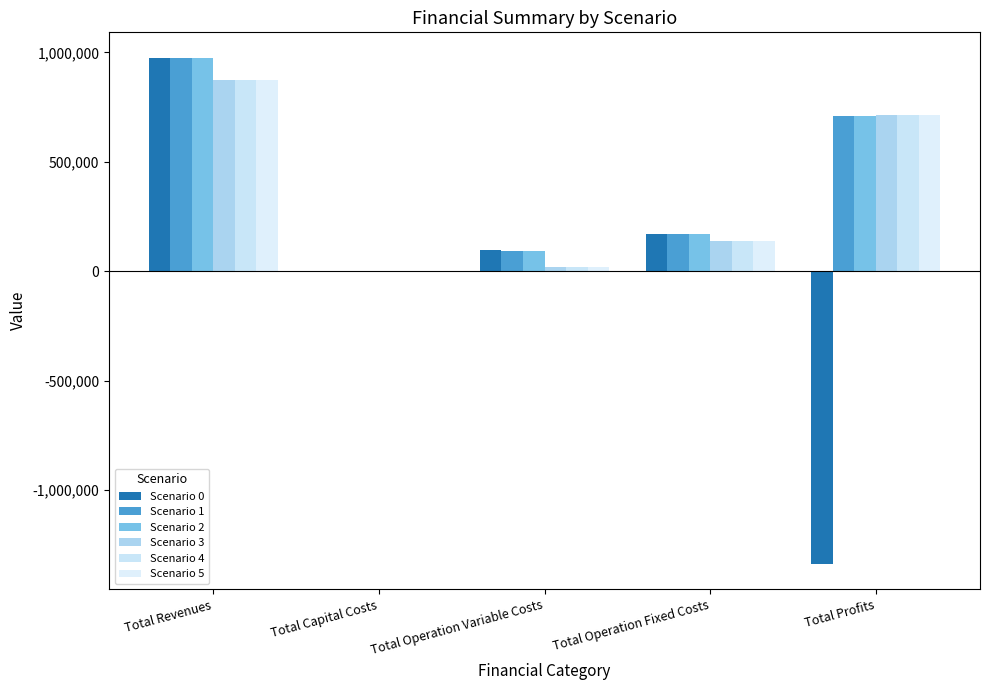

What is the average value of the Scenario 3 series?

349693.3